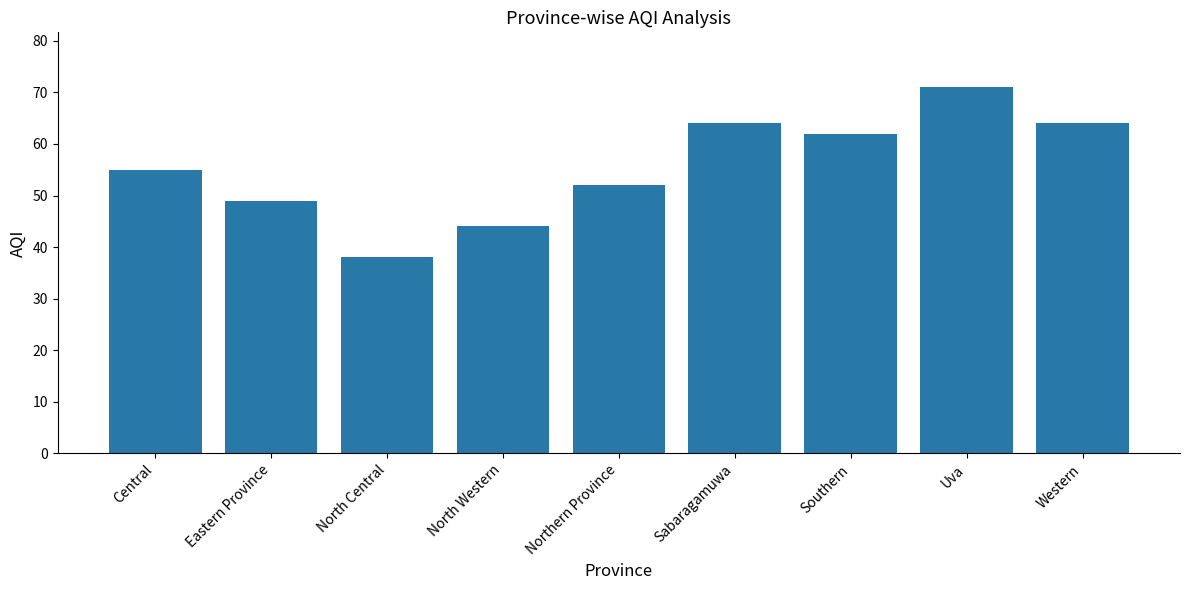

Which has a higher value, North Central or Northern Province?

Northern Province